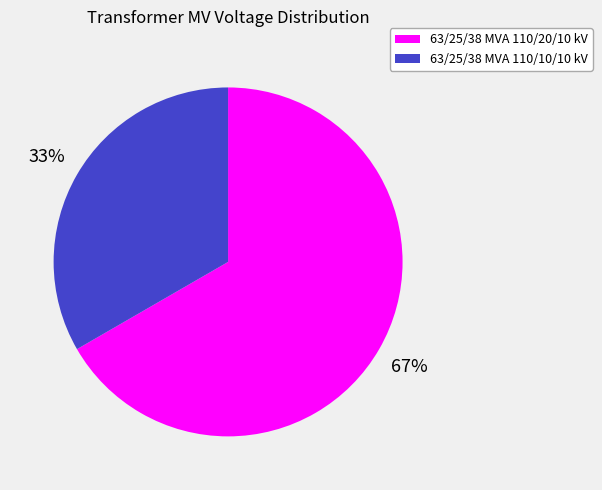

Which category accounts for the majority?

63/25/38 MVA 110/20/10 kV